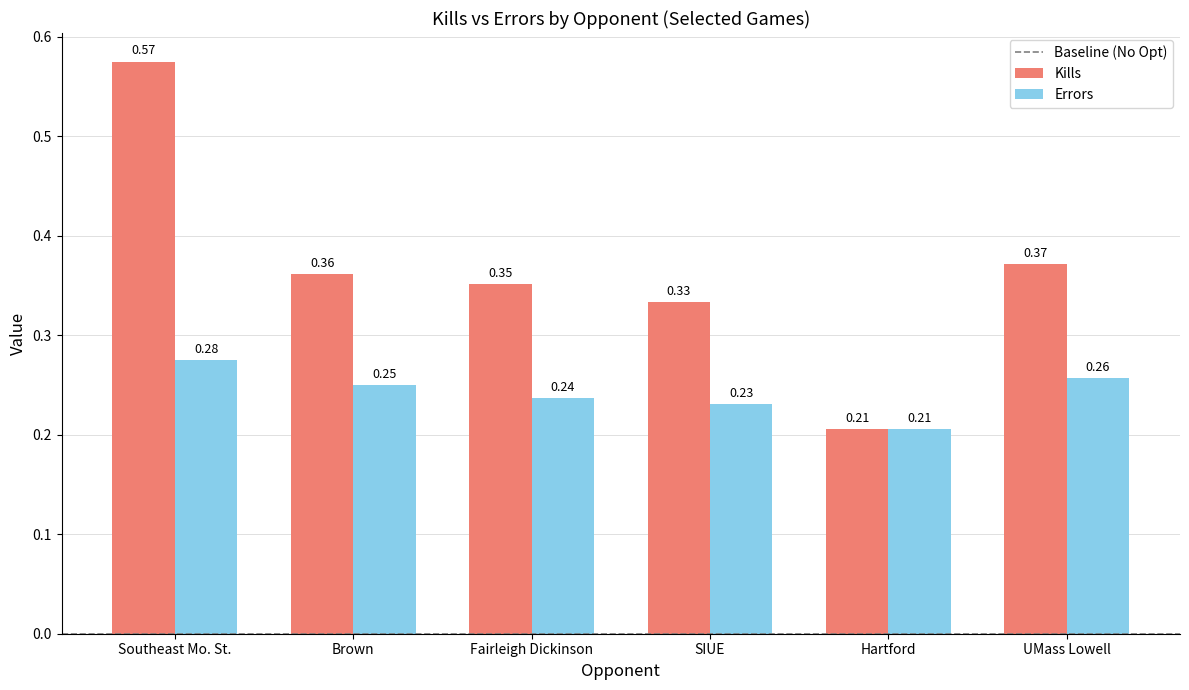

At which label does Kills reach its minimum?

Hartford